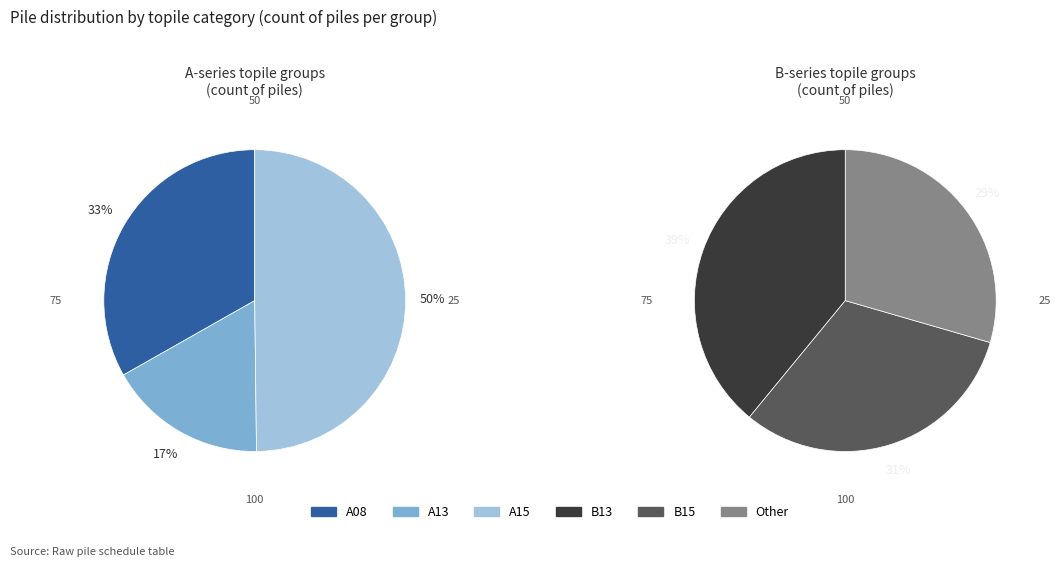

Count the number of slices in the pie.

6